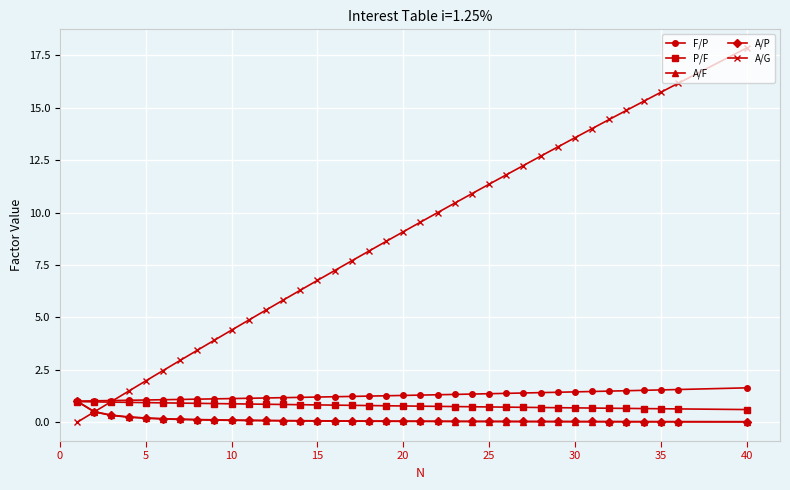

True or false: A/G and P/F intersect in this chart.

True